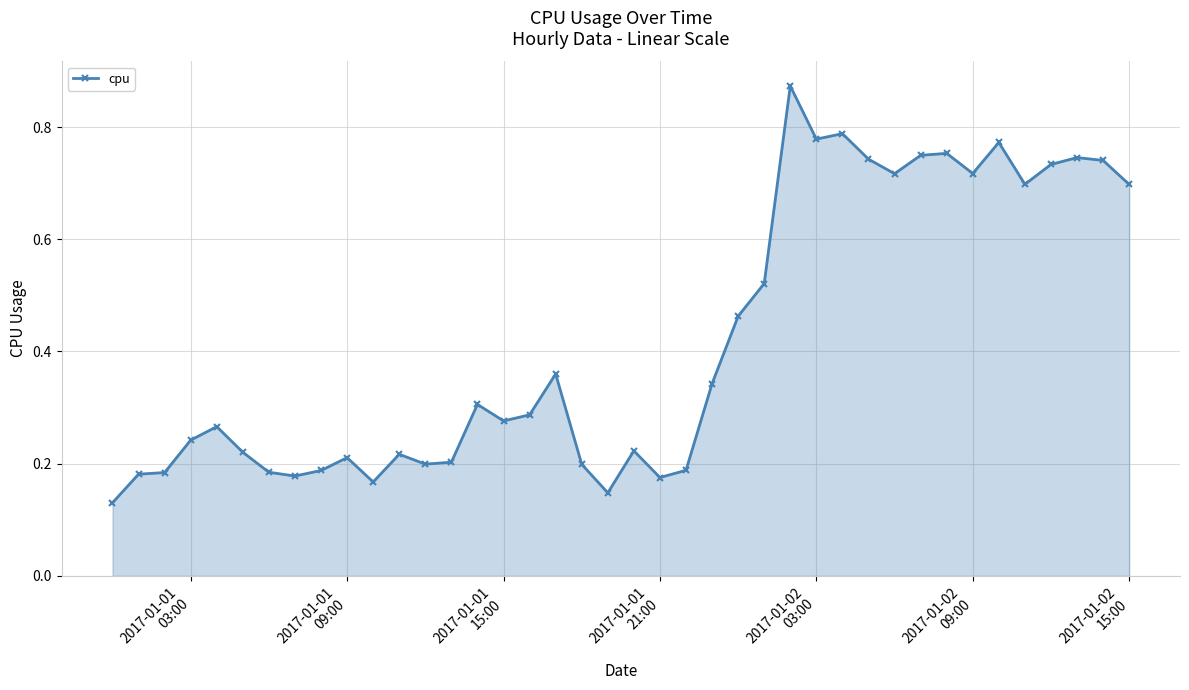

What is the difference between the second highest and second lowest values?

0.6